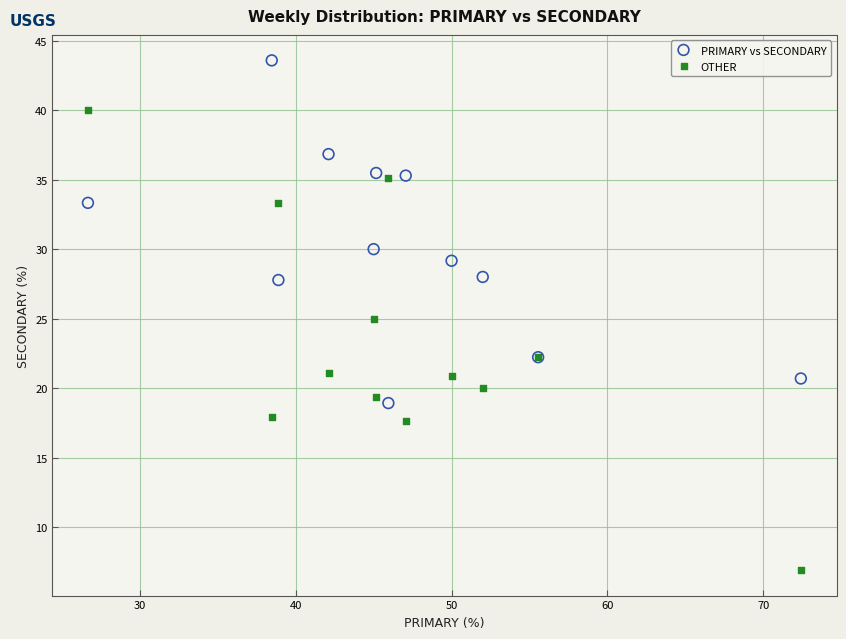

What are all the series names shown in the legend?

PRIMARY vs SECONDARY, OTHER